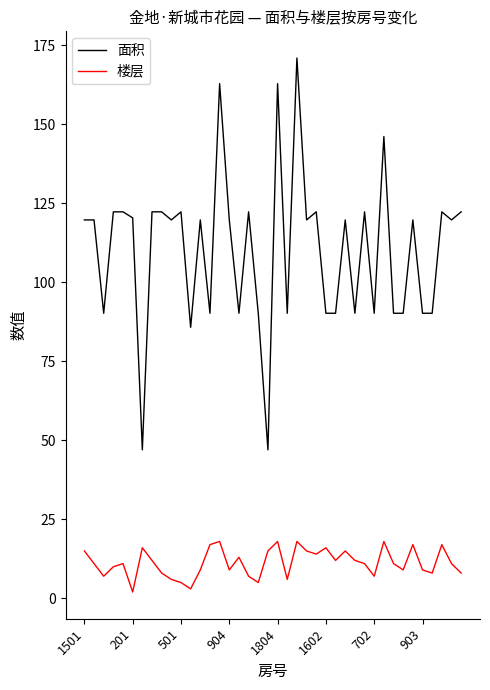

True or false: 面积 and 楼层 cross at least once.

False